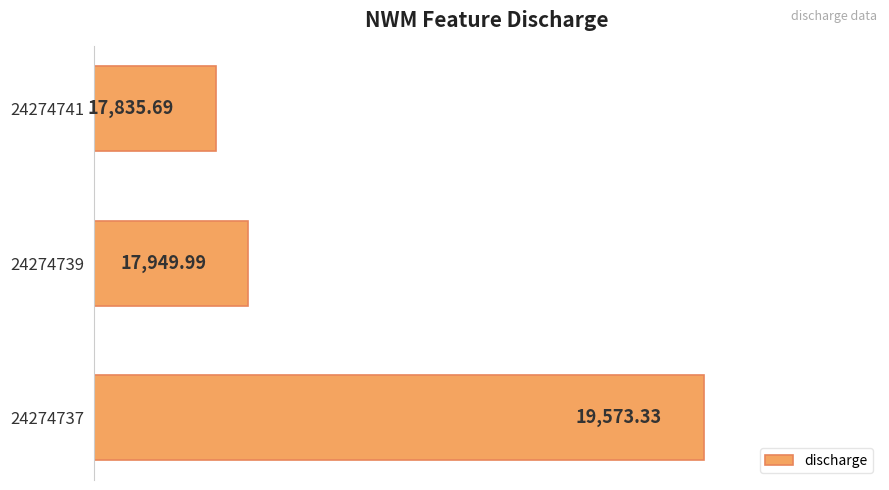

Count the number of categories in the chart.

3